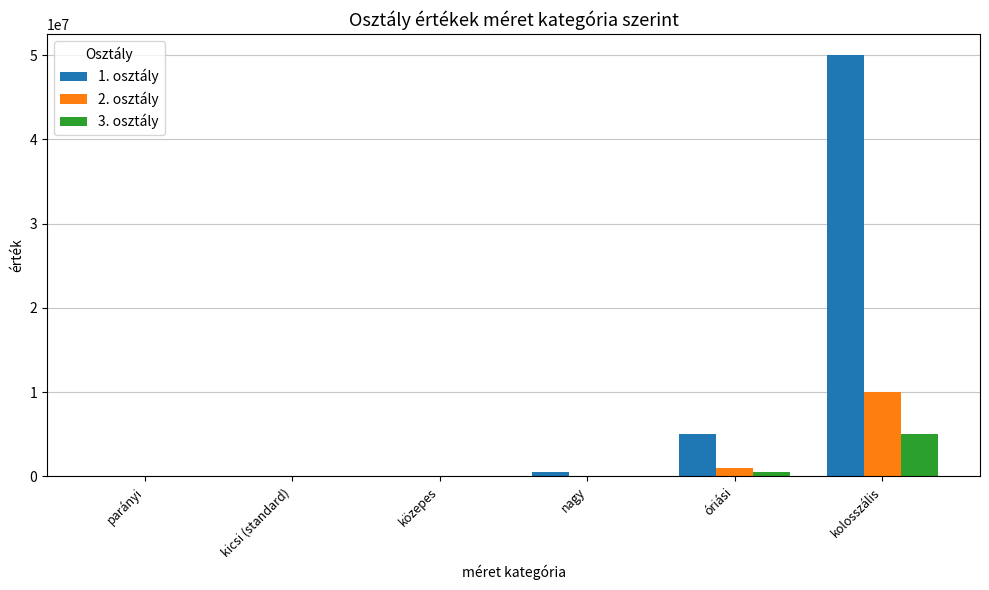

How many groups of bars are there?

6